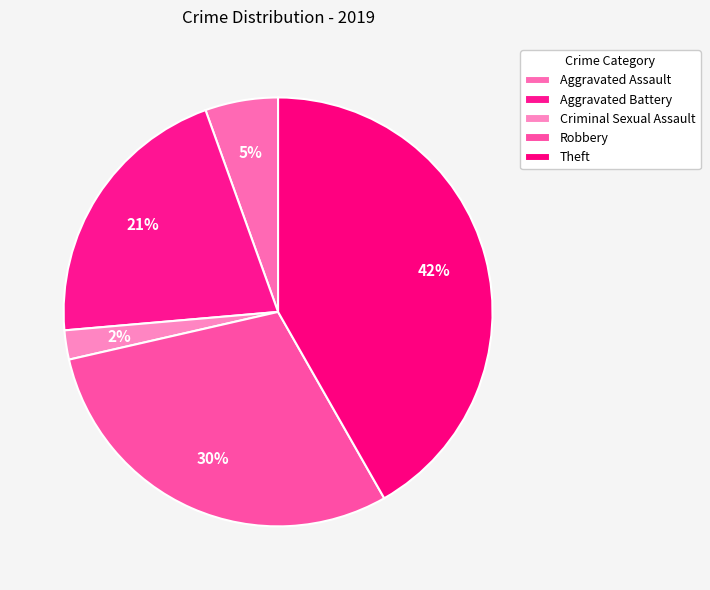

To the nearest percent, what is the average slice percentage?

20%